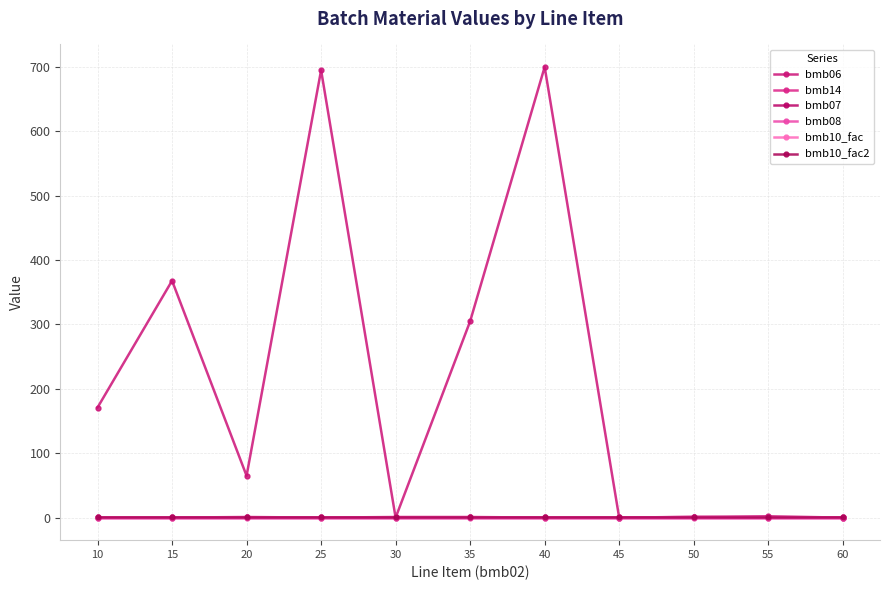

What is the difference between the highest and lowest values at 50?

1.2